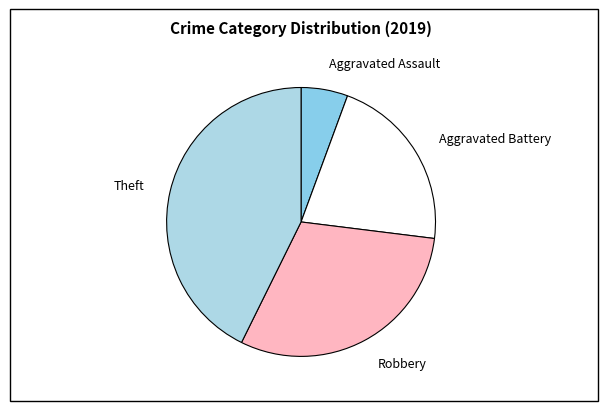

What is the ratio of the value at Aggravated Battery to the value at Robbery?

0.7